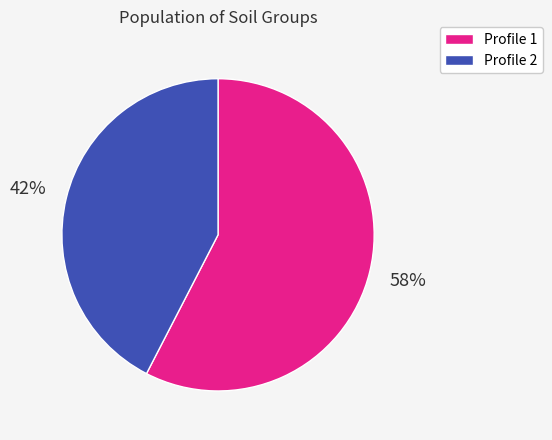

Do Profile 1 and Profile 2 together represent more than half of the pie?

Yes